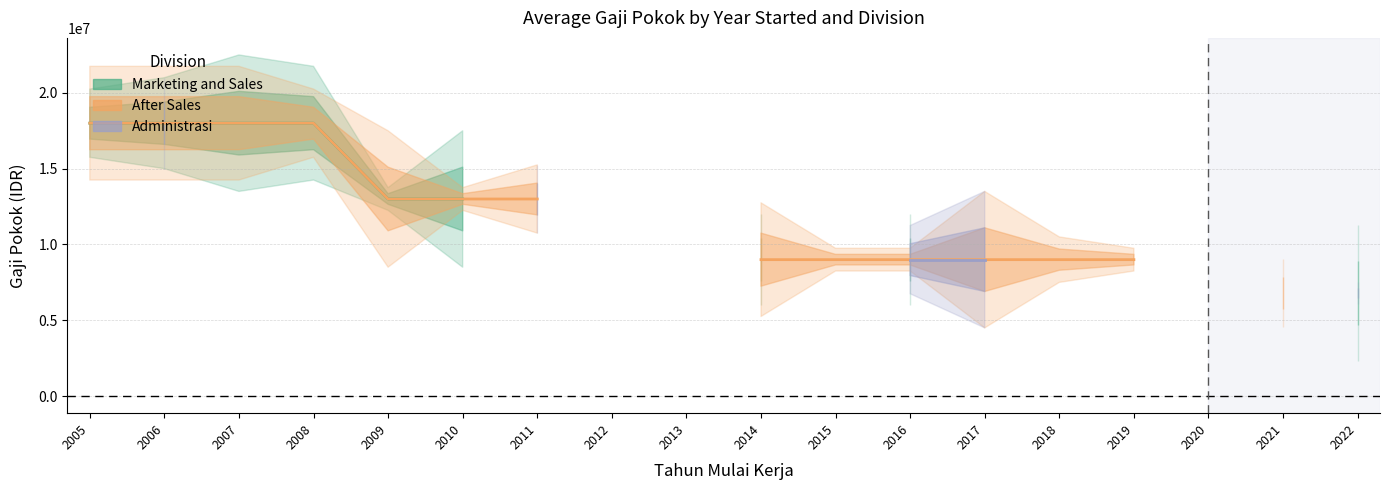

True or false: After Sales and Administrasi intersect in this chart.

False